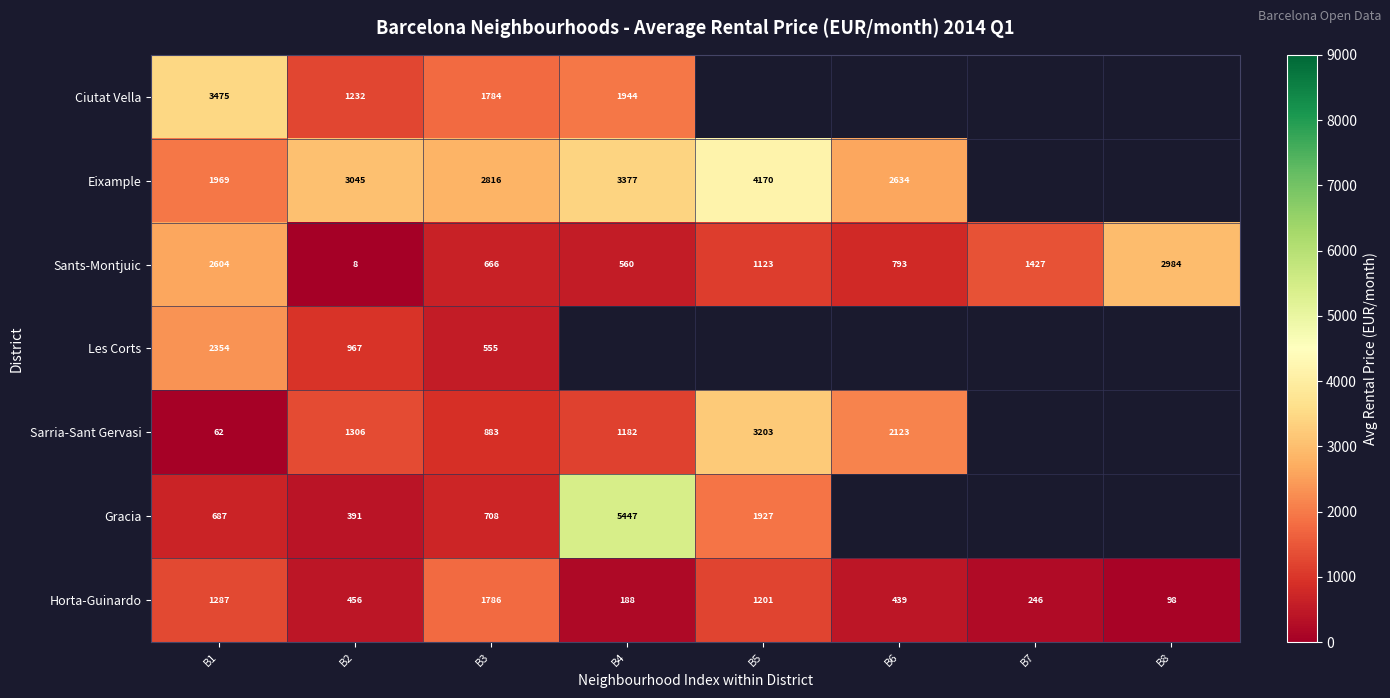

At B3, list the series in order from smallest to largest.

Les Corts, Sants-Montjuic, Gracia, Sarria-Sant Gervasi, Ciutat Vella, Horta-Guinardo, Eixample